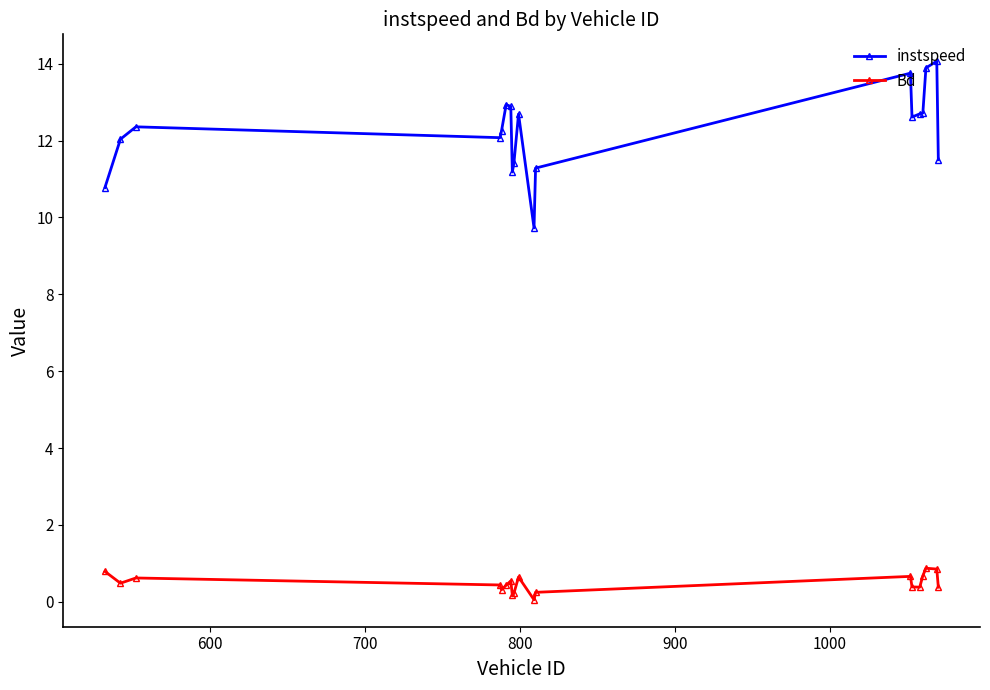

List the series in order of their peak value, lowest first.

Bd, instspeed